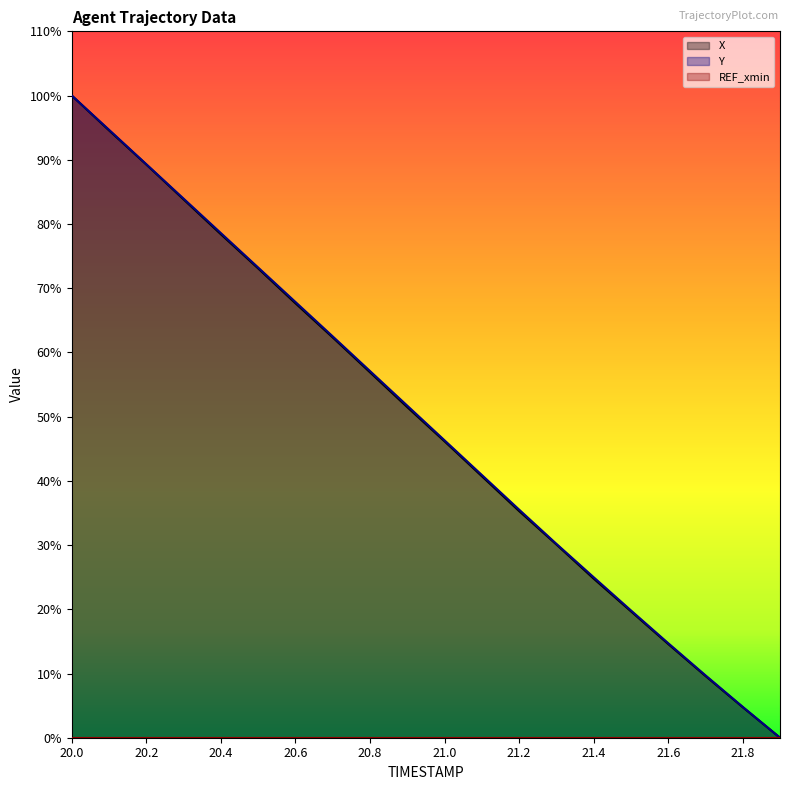

Reading left to right, transcribe all the data shown in this chart.

X: 100.0	94.6	89.3	83.8	78.4	73.1	67.6	62.3	56.9	51.5	46.2	40.7	35.3	30.1	24.8	19.7	14.6	9.6	4.8	0.0
Y: 100.0	94.7	89.3	83.9	78.6	73.2	67.9	62.5	57.1	51.7	46.3	40.9	35.5	30.2	25.0	19.8	14.7	9.7	4.8	0.0